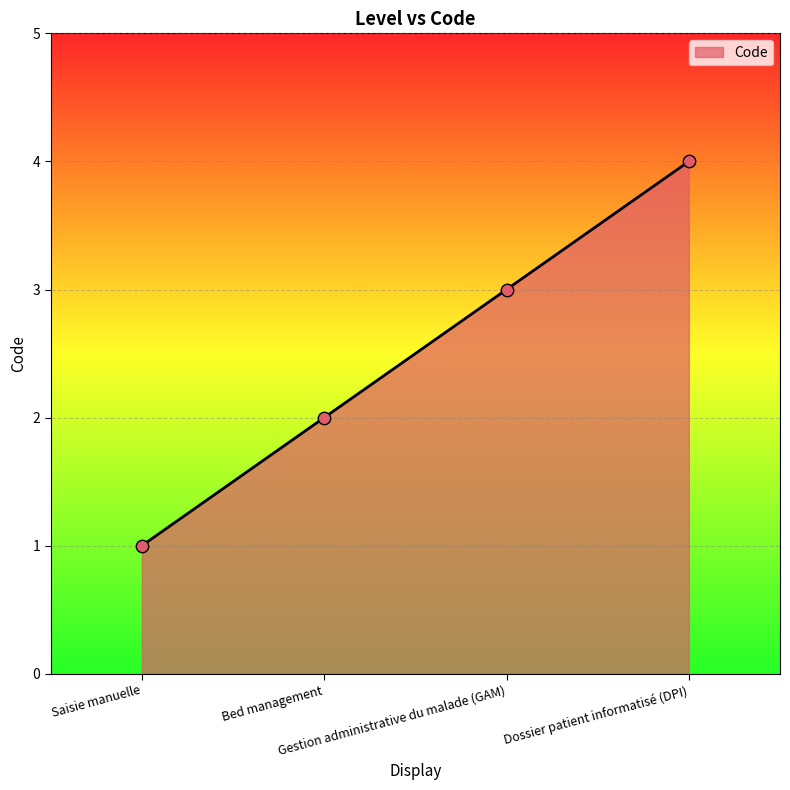

Approximately how many times larger is the value at Saisie manuelle compared to Gestion administrative du malade (GAM)?

0.3